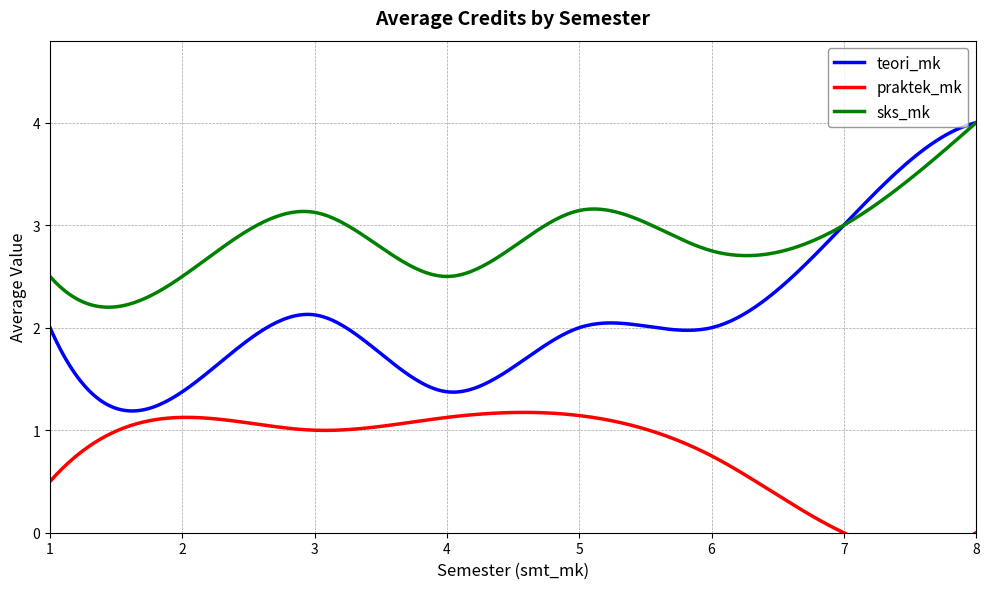

At how many categories does at least one series exceed 2?

6